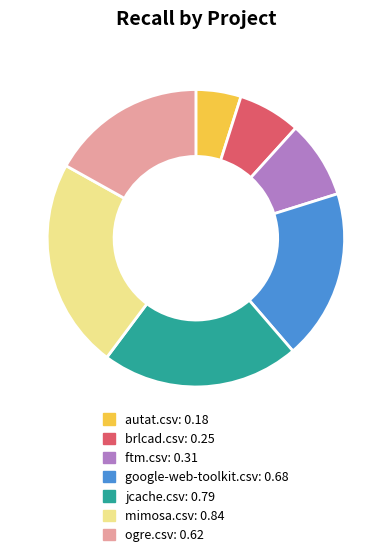

Which has a higher value, autat.csv or jcache.csv?

jcache.csv